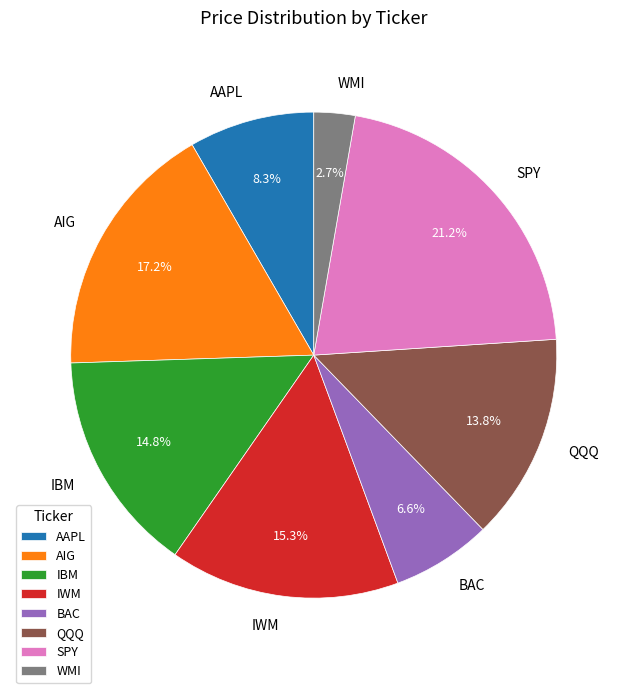

To the nearest percent, what is the difference between the QQQ and SPY slice percentages?

7%